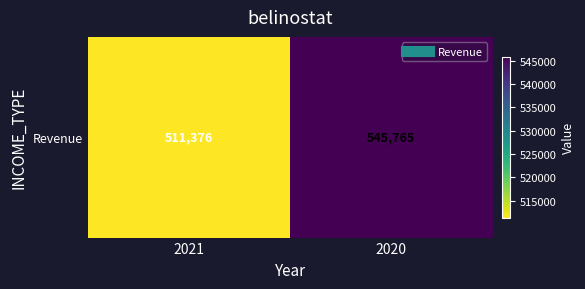

Which has a higher value, 2021 or 2020?

2020